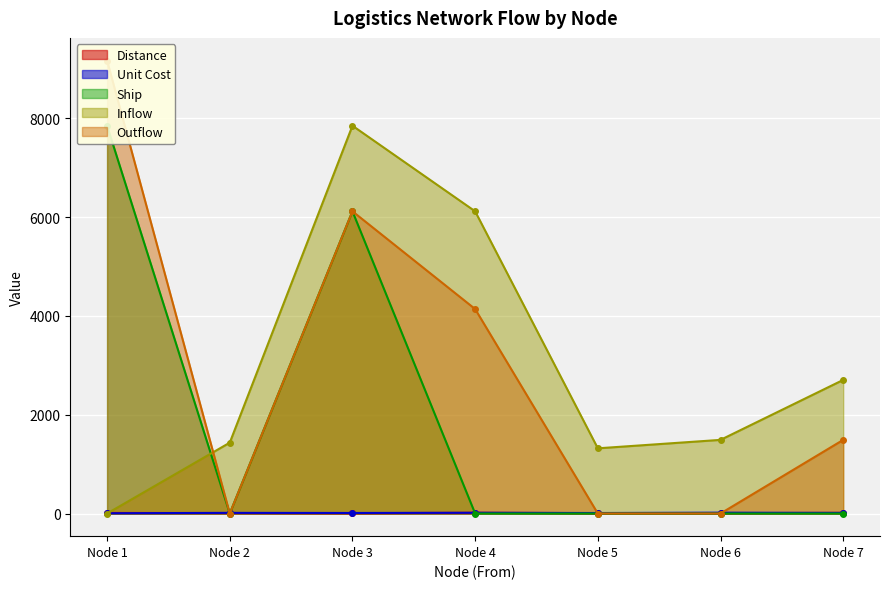

True or false: Inflow has more than 1 interior local peaks.

False